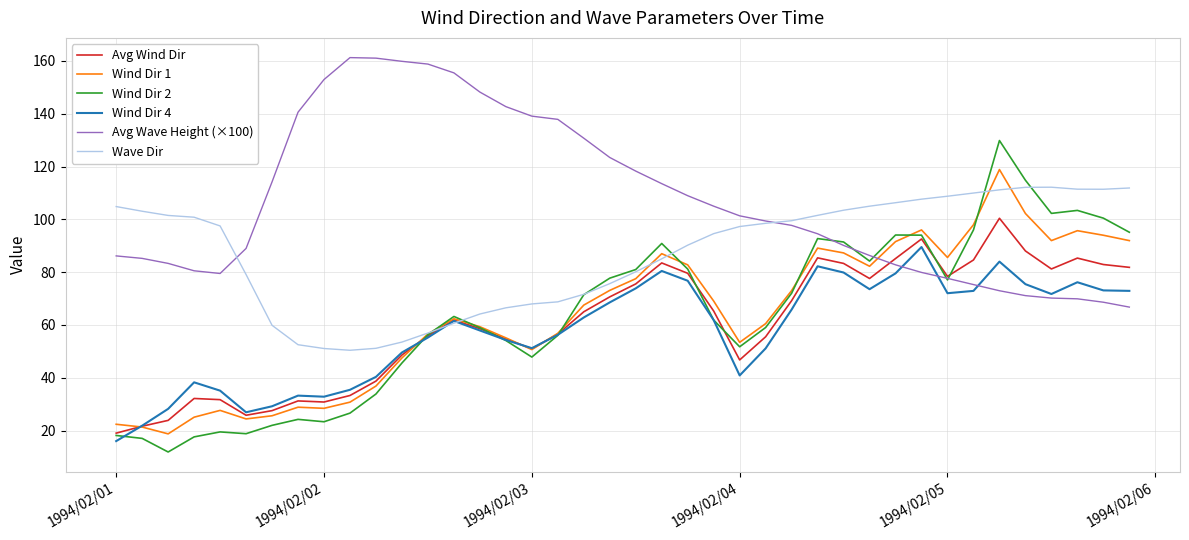

Which series has the widest spread of values?

Wind Dir 2